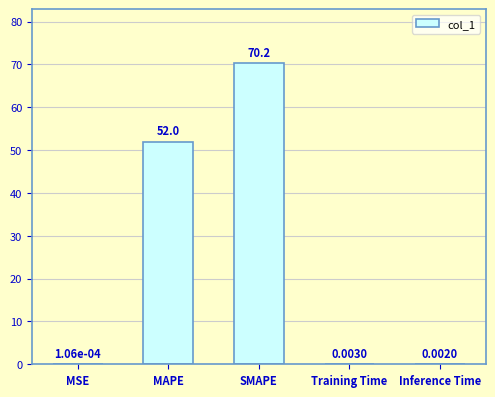

What is the sum of all values?

122.2